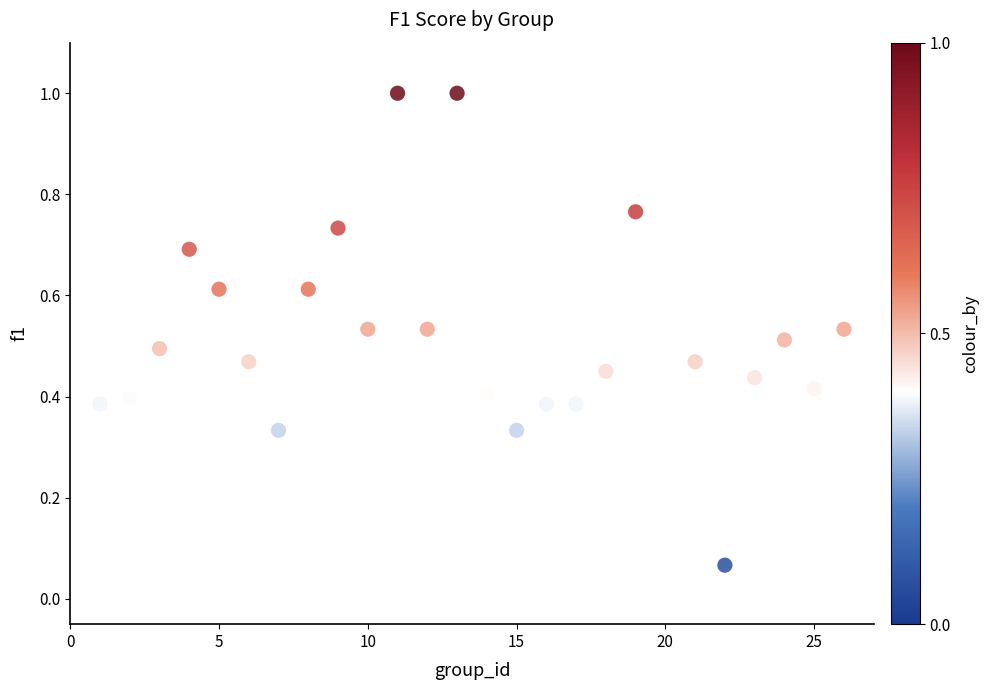

What is the range of X values (max minus min)?

25.0